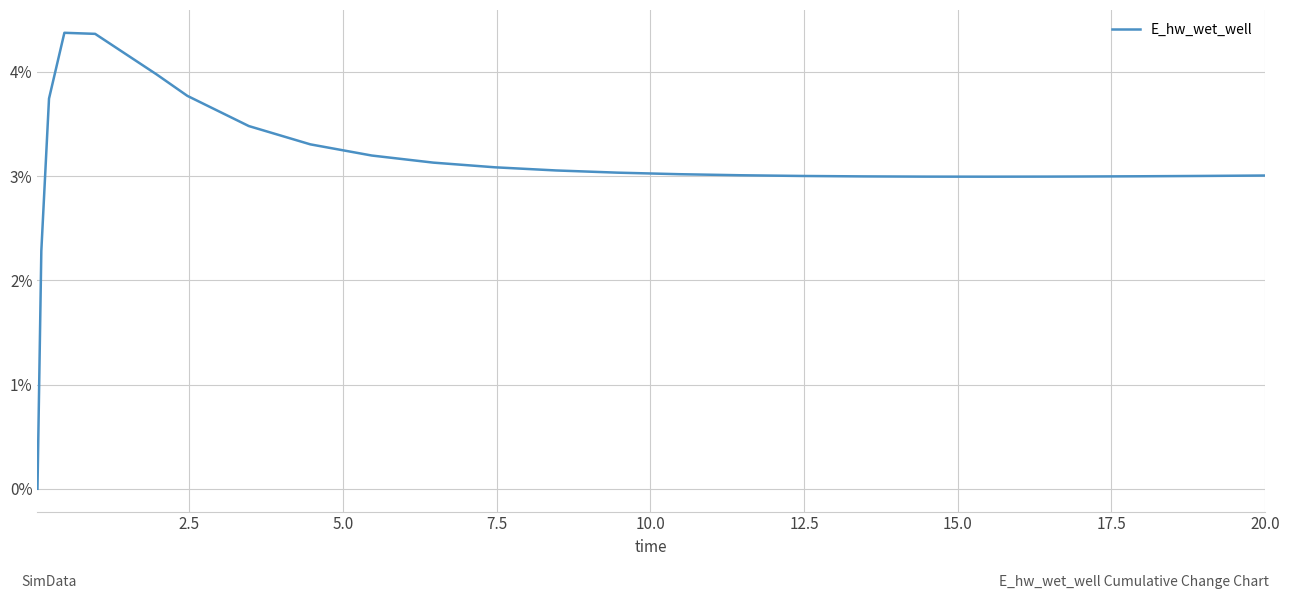

What is the difference between the maximum and minimum values?

4.4